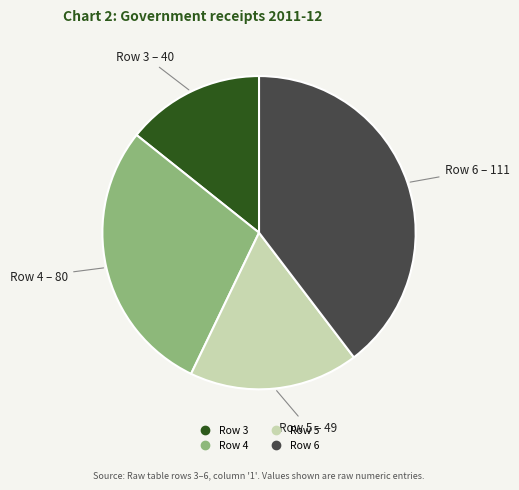

Is the sum of Row 5 and Row 4 greater than half?

No